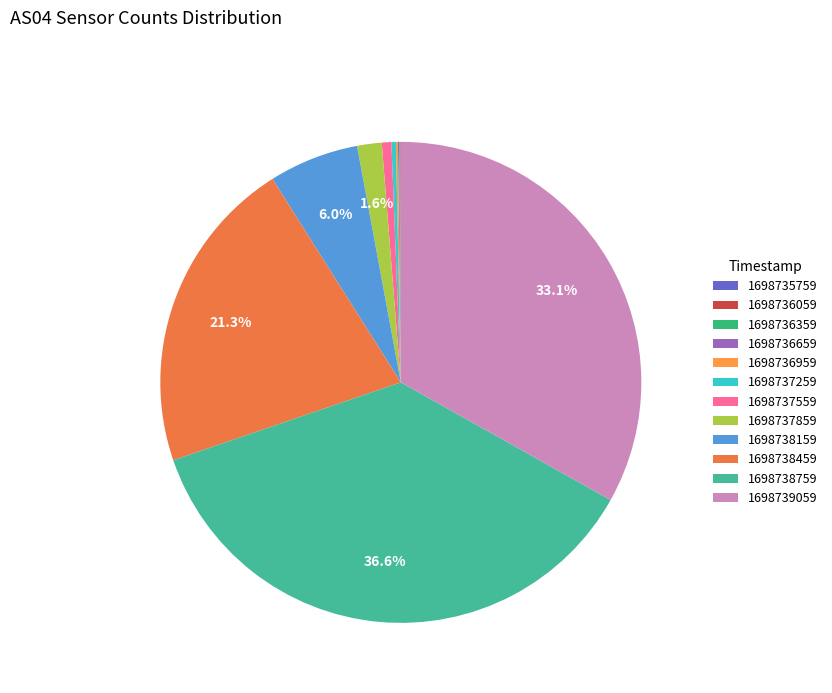

How many segments does this pie chart have?

12